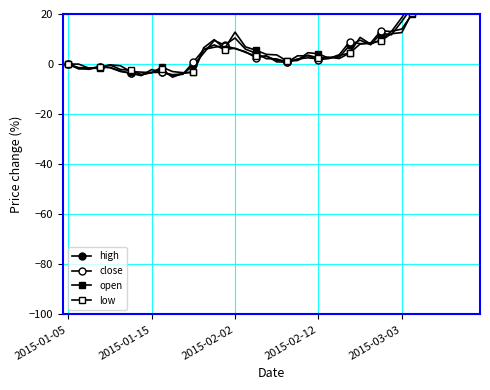

Where is the first local minimum for open?

2015-01-15